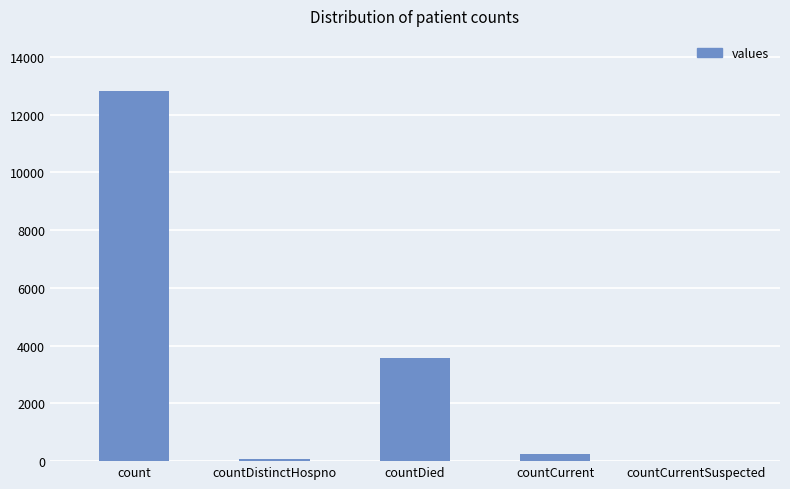

Count the number of categories in the chart.

5